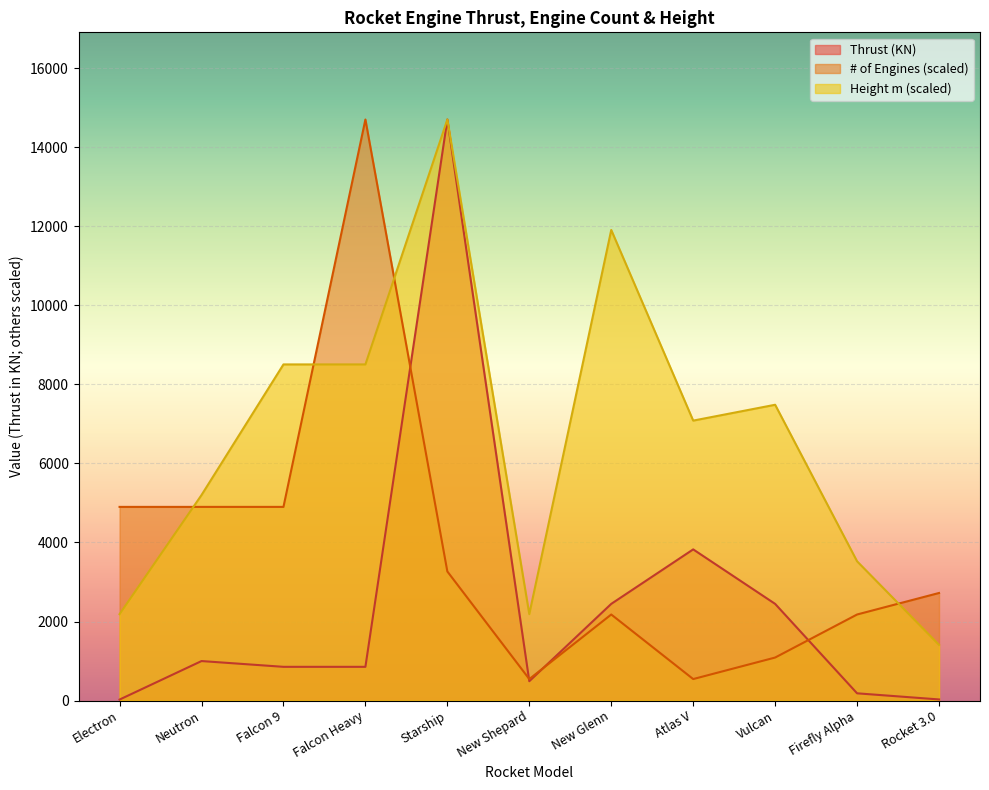

What value does the Height (m) series have at Vulcan?

7483.6